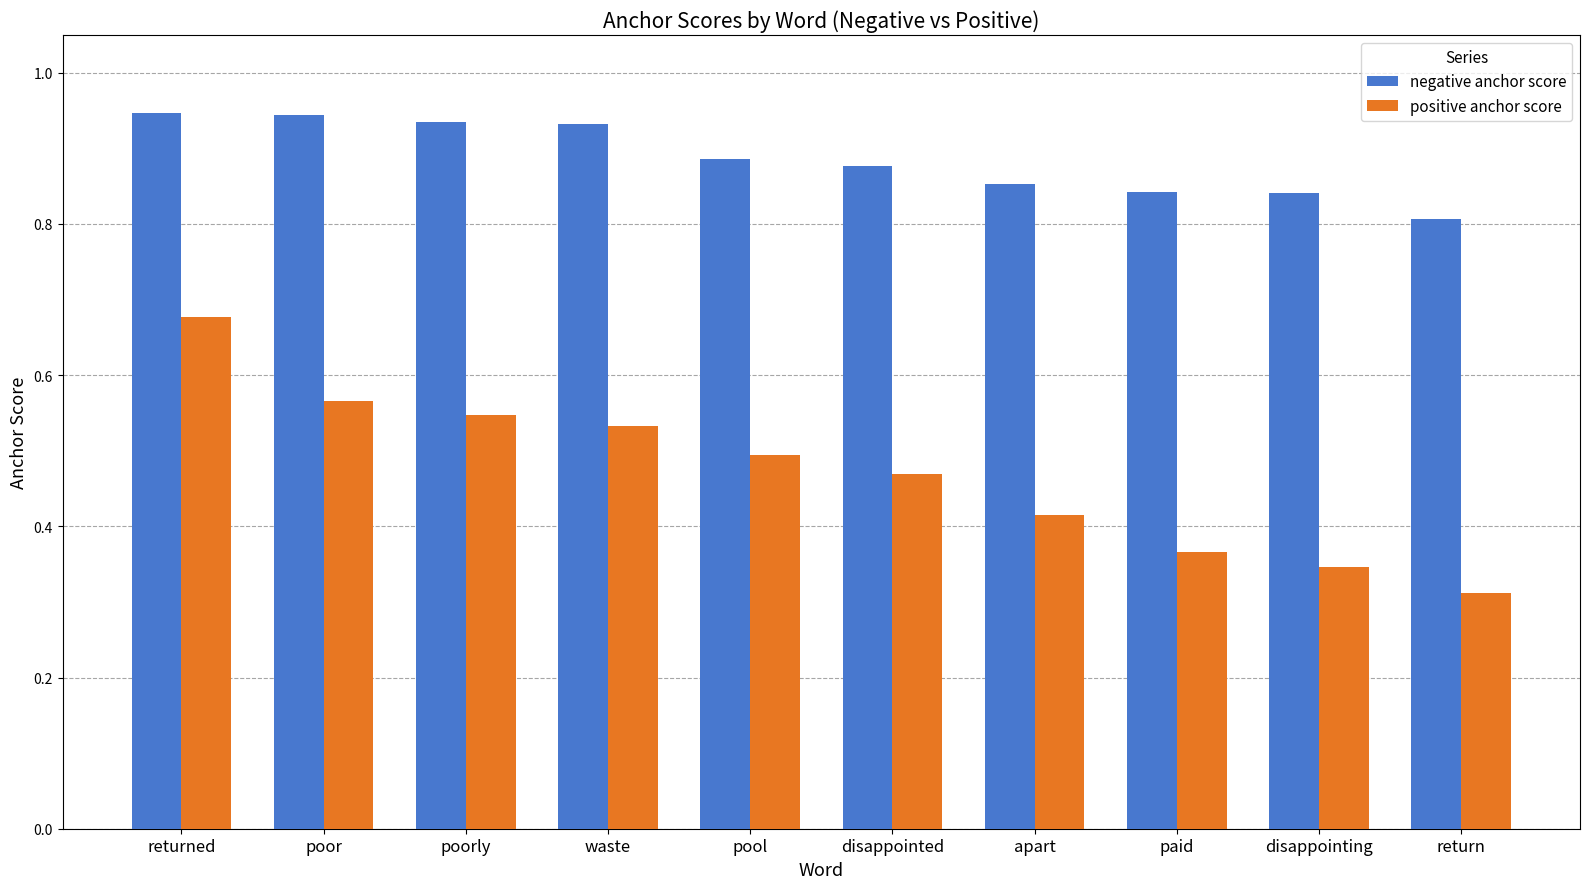

What is the label of the 10th bar from the left?

return